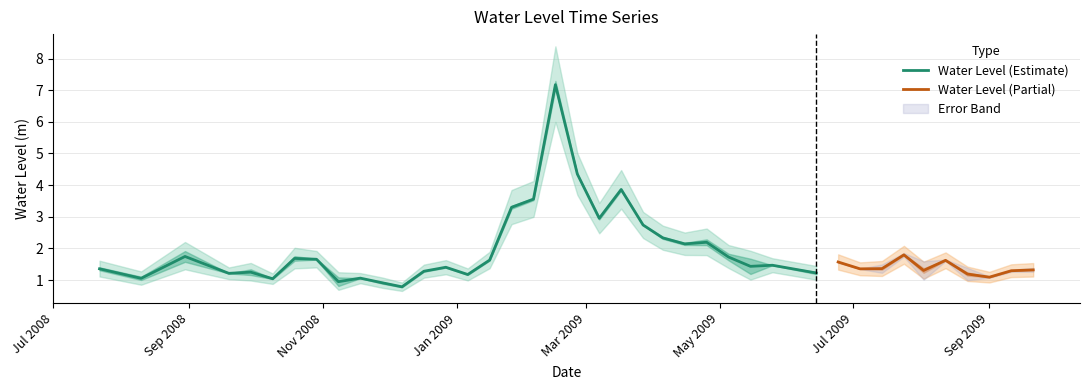

What is the maximum value for Water Level (Estimate)?

7.2